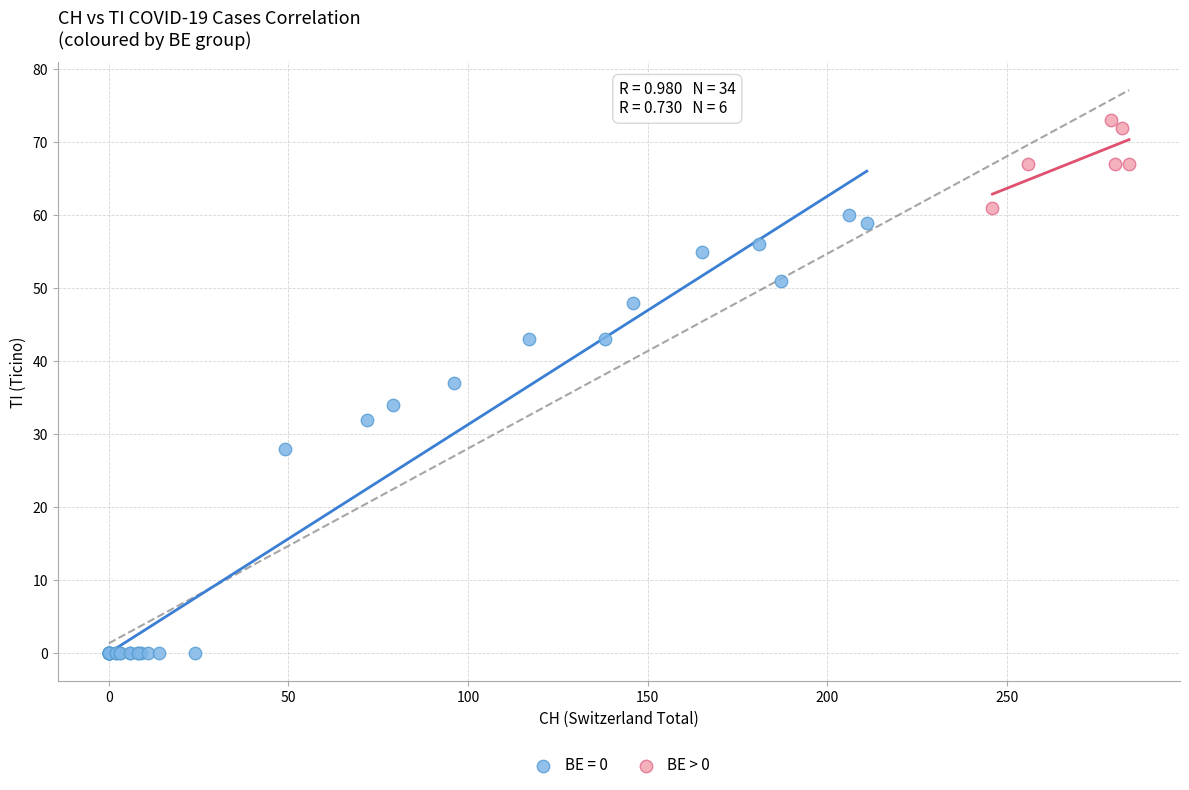

Which series contains the highest Y value?

BE > 0